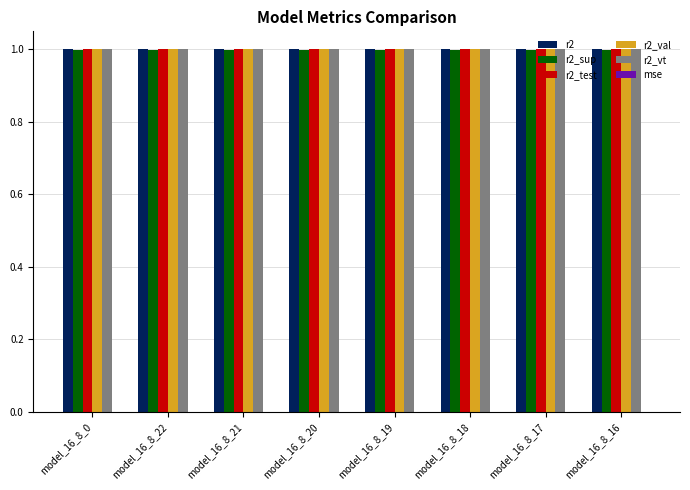

What is the maximum value for r2?

1.0